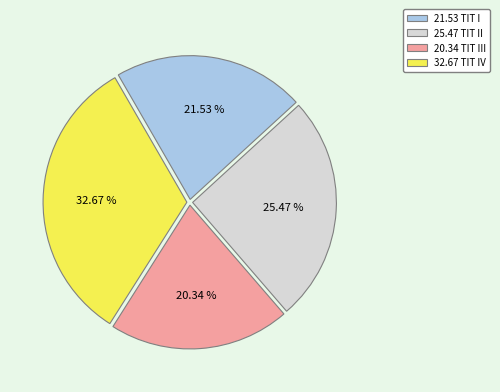

Is there a majority slice in this chart?

No